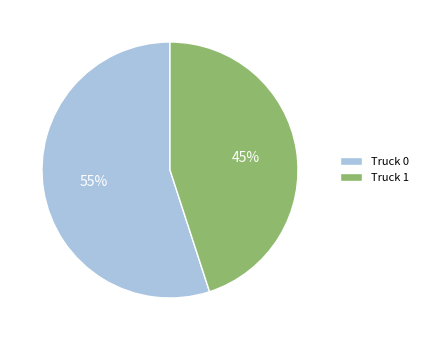

To the nearest percent, what portion does Truck 0 represent?

55%